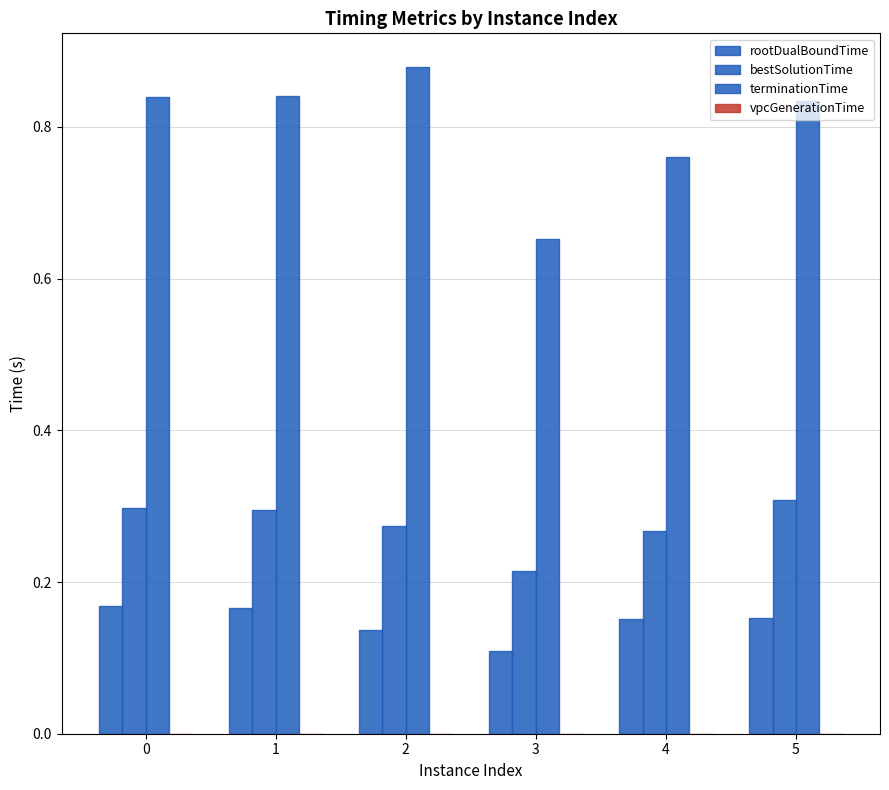

Reading left to right, list all the values displayed in this chart.

rootDualBoundTime: 0=0.2	1=0.2	2=0.1	3=0.1	4=0.2	5=0.2
bestSolutionTime: 0=0.3	1=0.3	2=0.3	3=0.2	4=0.3	5=0.3
terminationTime: 0=0.8	1=0.8	2=0.9	3=0.7	4=0.8	5=0.8
vpcGenerationTime: 0=0.0	1=0.0	2=0.0	3=0.0	4=0.0	5=0.0